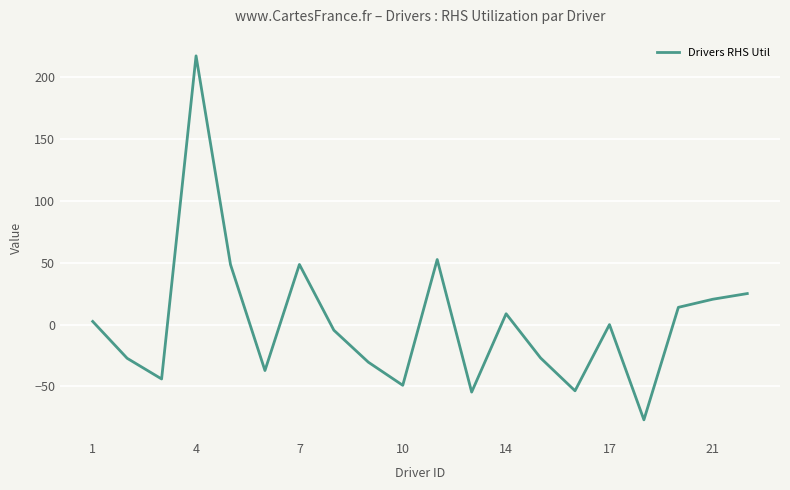

What is the maximum value shown in the chart?

217.4